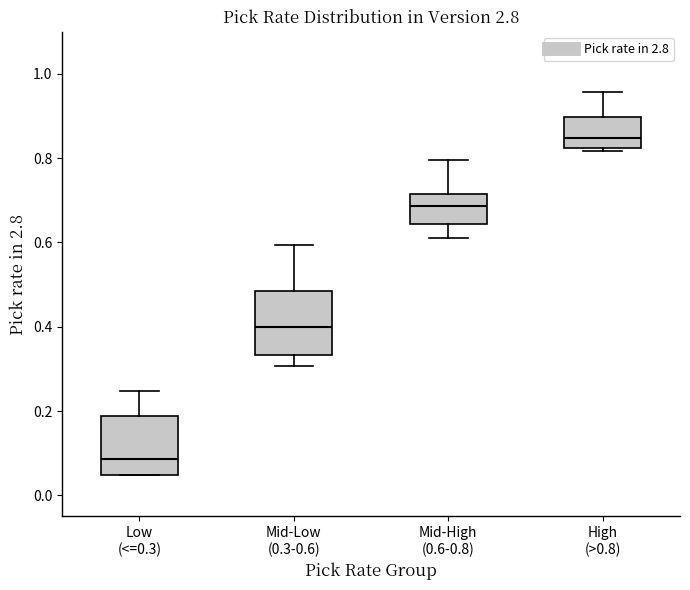

Which box has the highest median line?

High (>0.8)